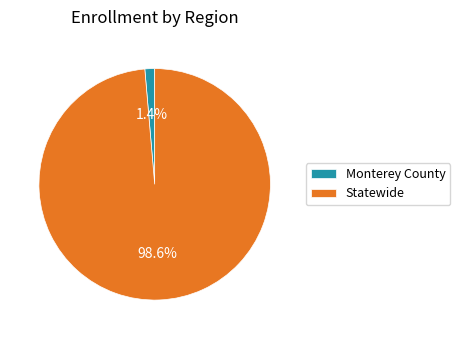

Which has a higher value, Monterey County or Statewide?

Statewide